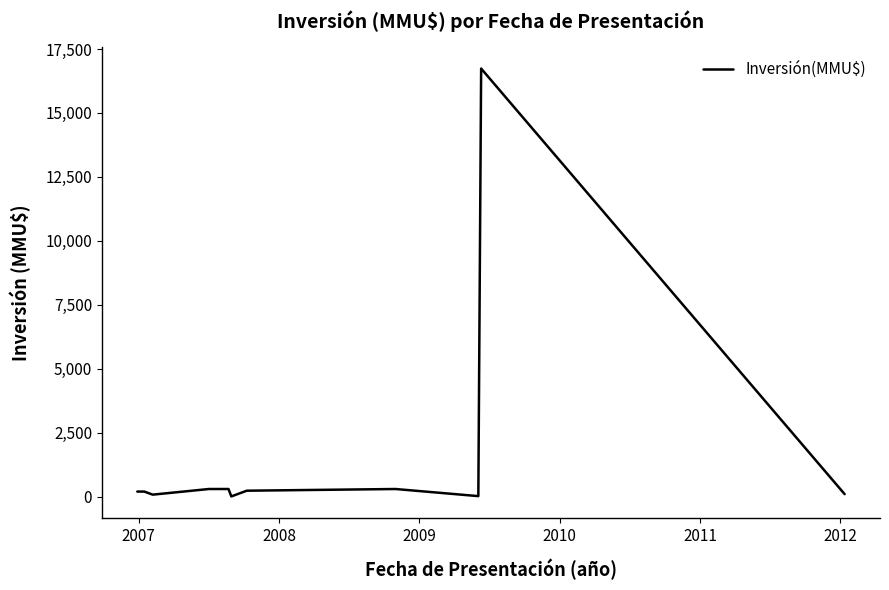

What is the difference between the maximum and minimum values?

16726